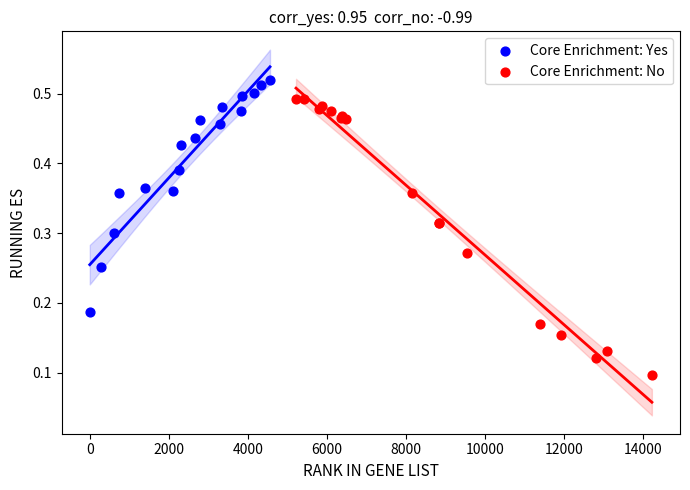

Which series has the largest Y range (max minus min)?

Core Enrichment: No